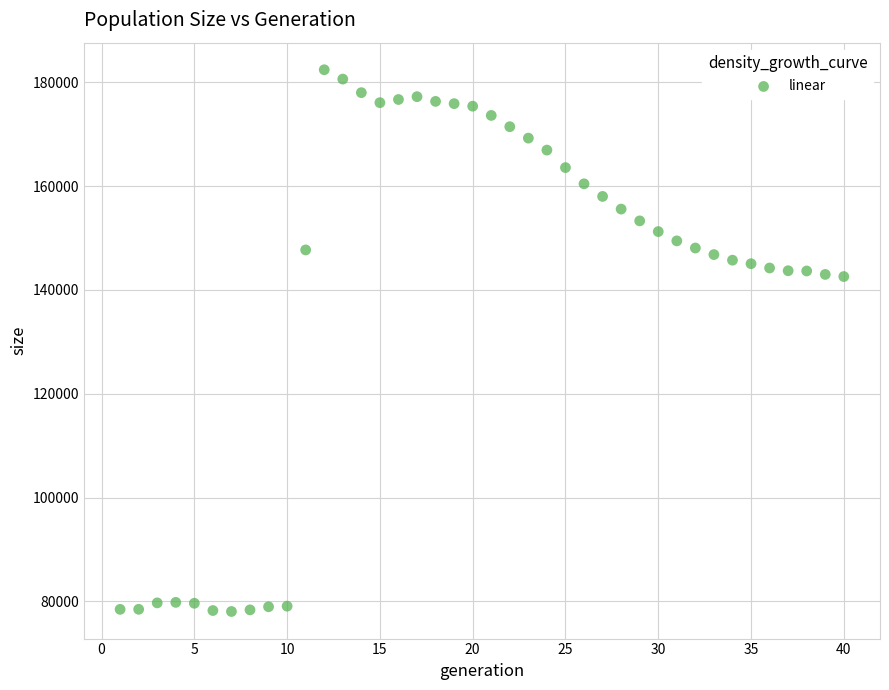

What is the range of Y values (max minus min)?

104385